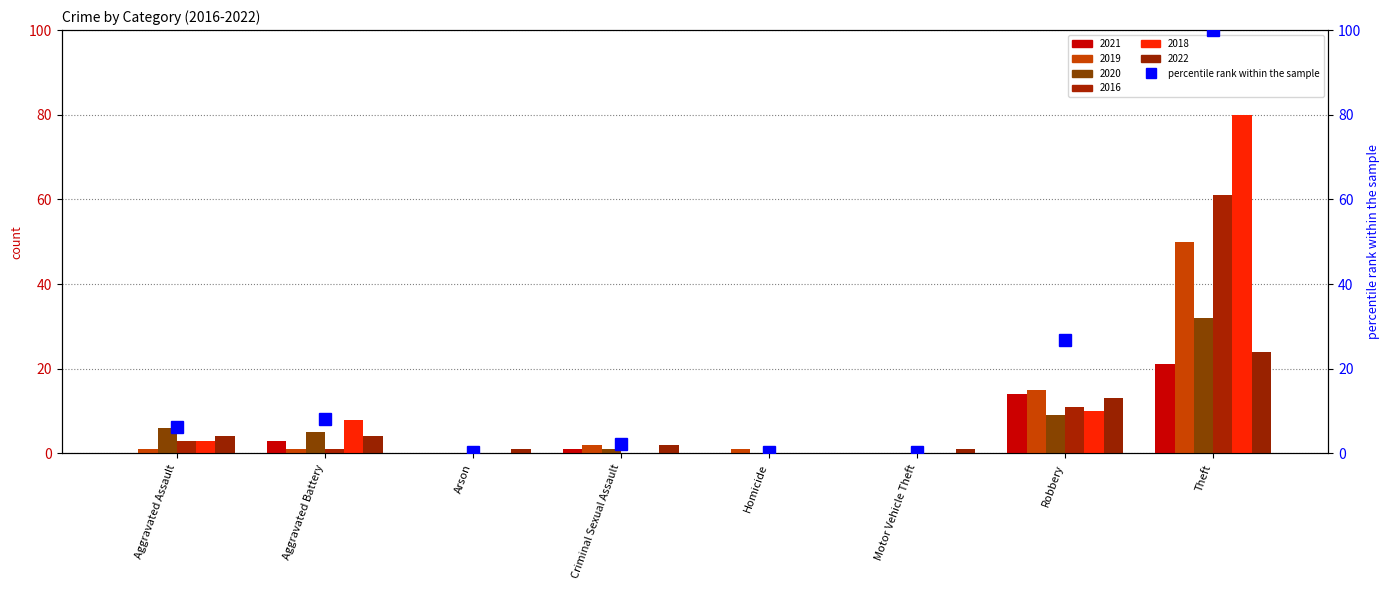

Is it true that the value at Motor Vehicle Theft is 0.4?

True